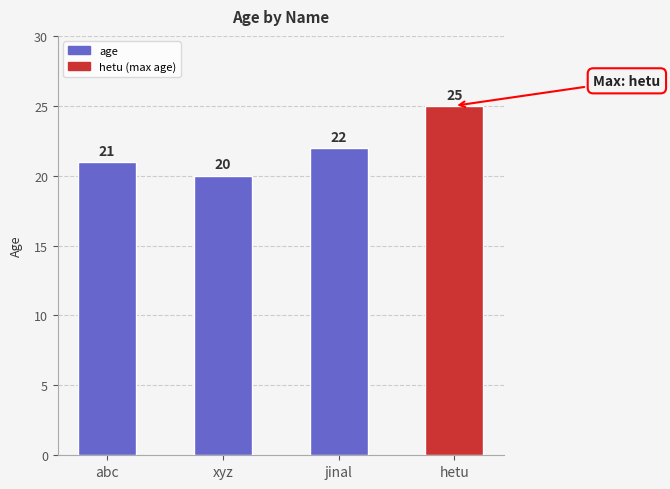

How many values are between 21 and 25?

3